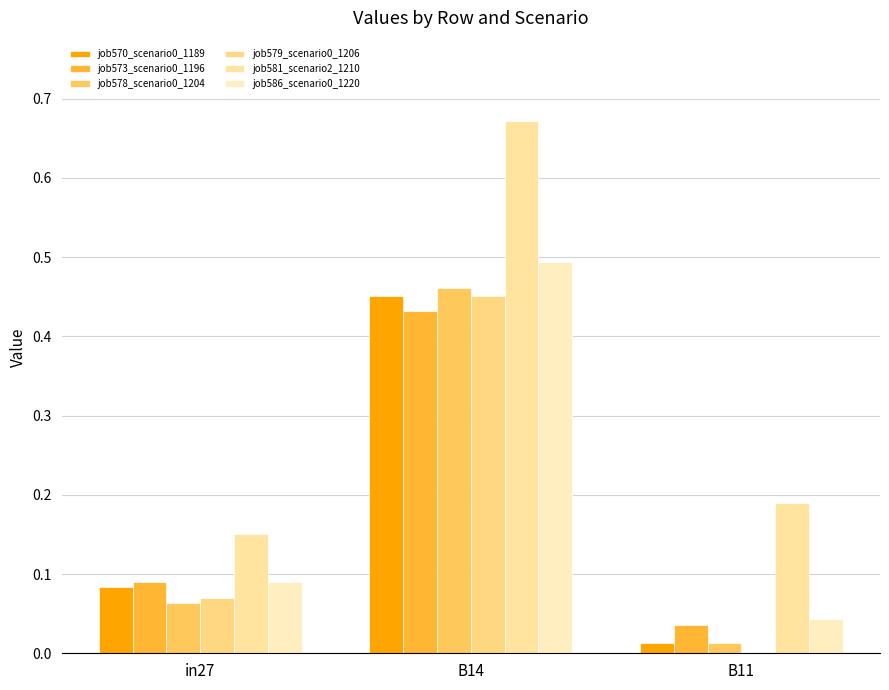

Is it true that job579_scenario0_1206 equals 0.1 at in27?

True